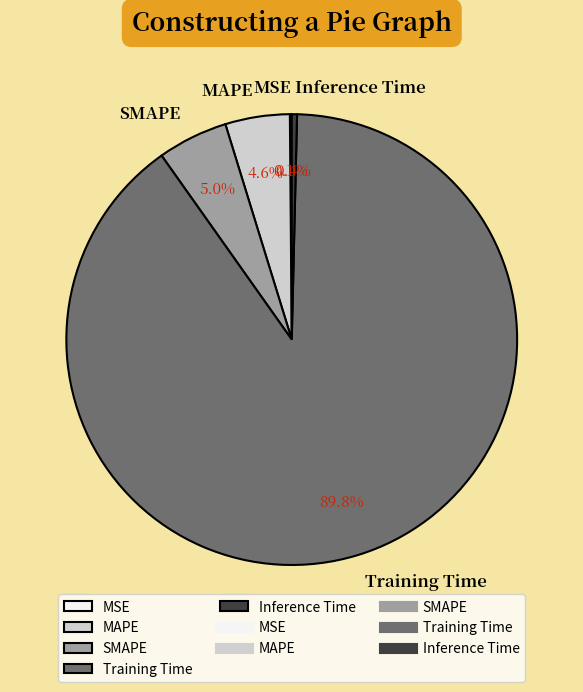

What portion of the pie excludes SMAPE?

95.0%